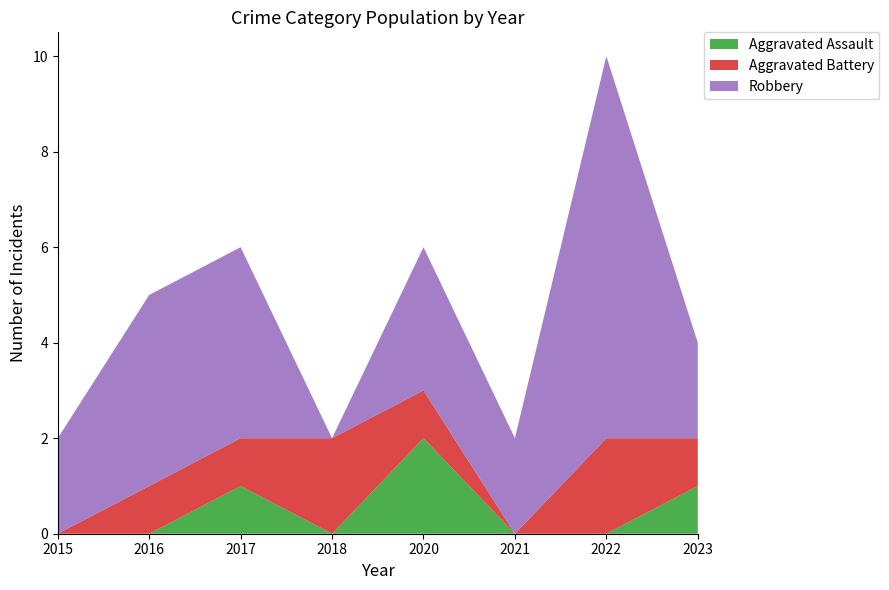

Reading left to right, extract all data points from this chart.

Aggravated Assault: 2015=0	2016=0	2017=1	2018=0	2020=2	2021=0	2022=0	2023=1
Aggravated Battery: 2015=0	2016=1	2017=1	2018=2	2020=1	2021=0	2022=2	2023=1
Robbery: 2015=2	2016=4	2017=4	2018=0	2020=3	2021=2	2022=8	2023=2